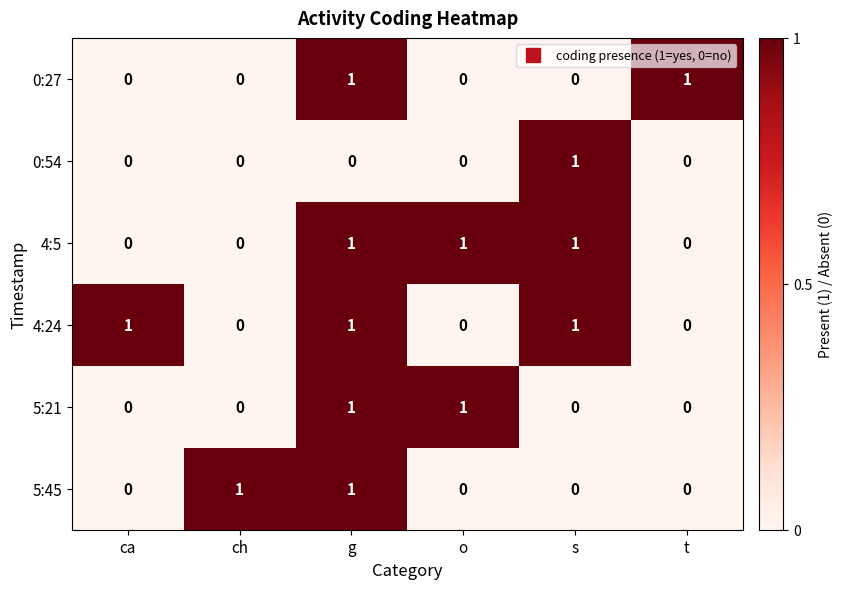

The 4:24 series shows 0 at o. True or false?

True